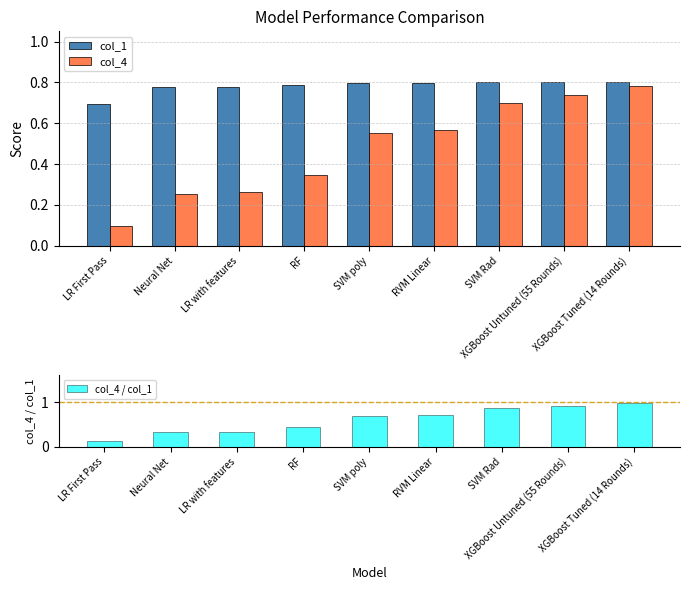

At which label is col_1 closest to 0?

LR First Pass